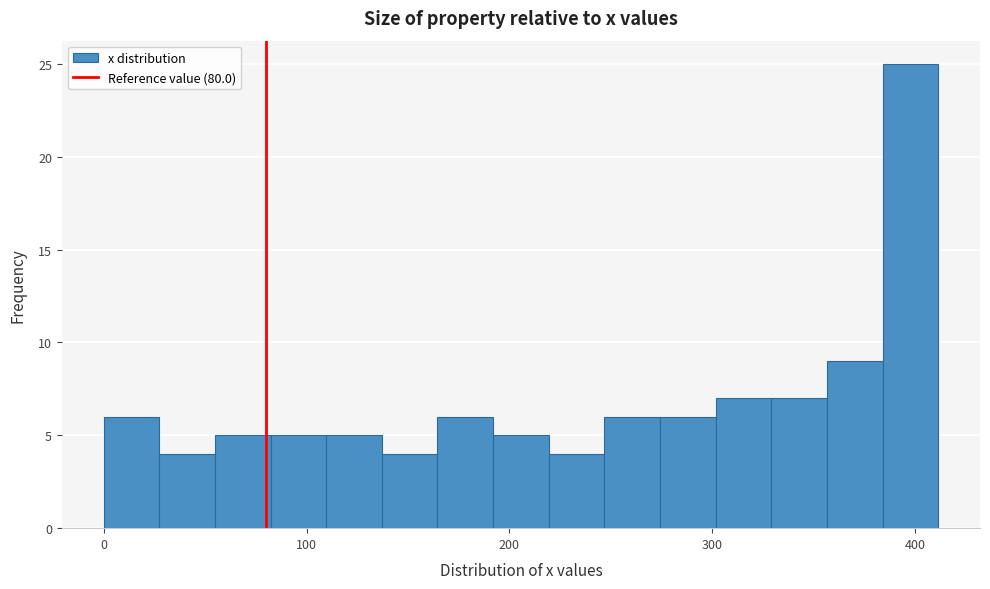

Around what value on the x-axis is the tallest bar? Give the approximate position of its centre, as read against the axis.

400